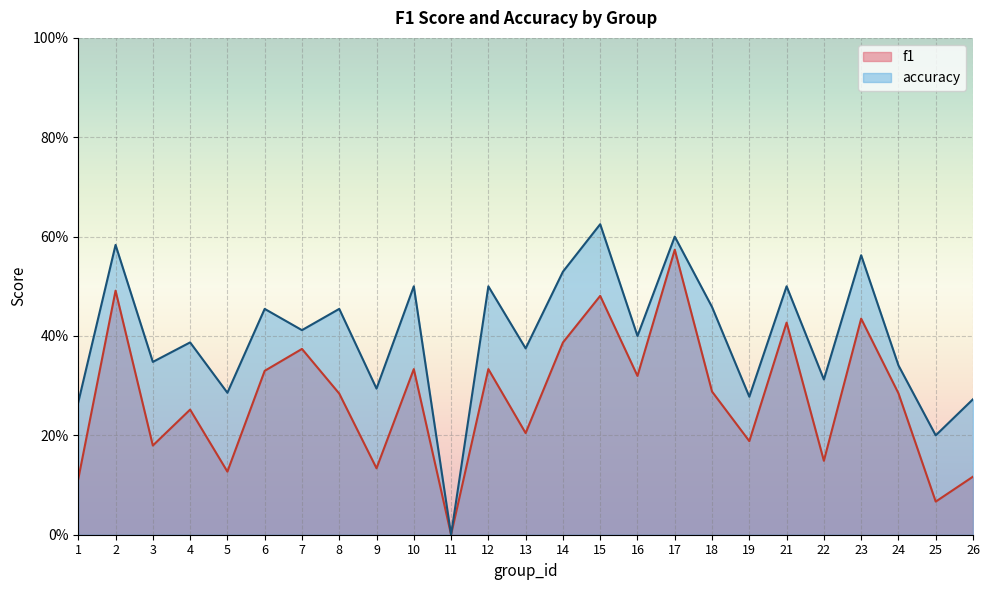

At which label does f1 reach its minimum?

11